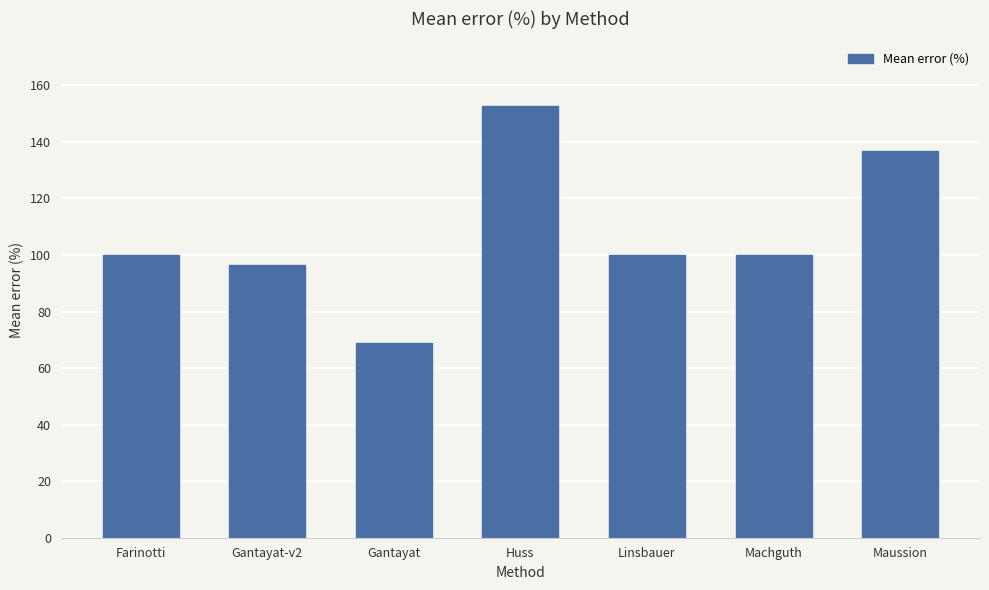

Reading left to right, transcribe all the data shown in this chart.

100.0	96.5	69.1	152.7	100.0	100.0	137.0